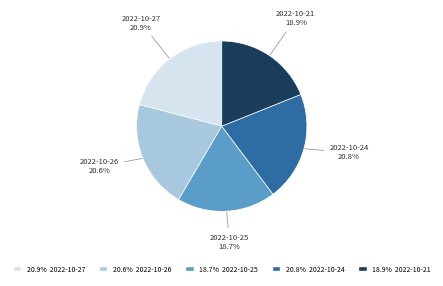

To the nearest percent, what percentage of the pie is 2022-10-21?

19%